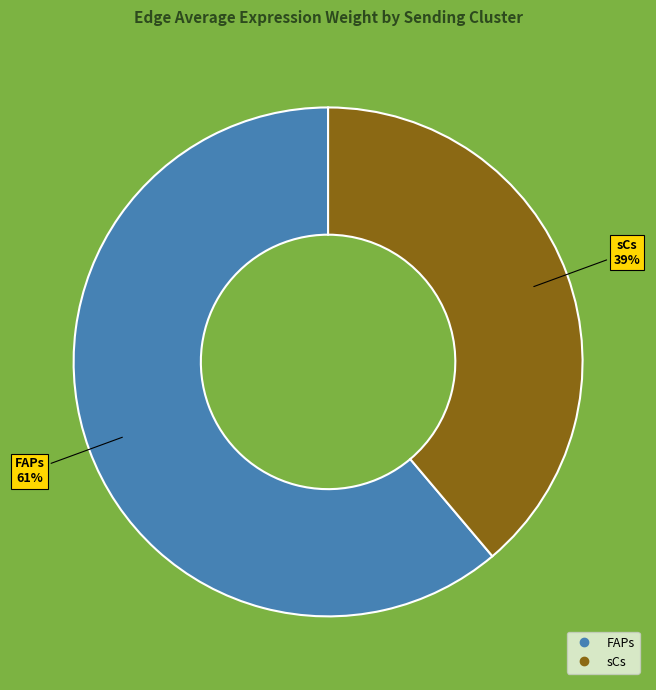

What is the ratio of the value at sCs to the value at FAPs?

0.6